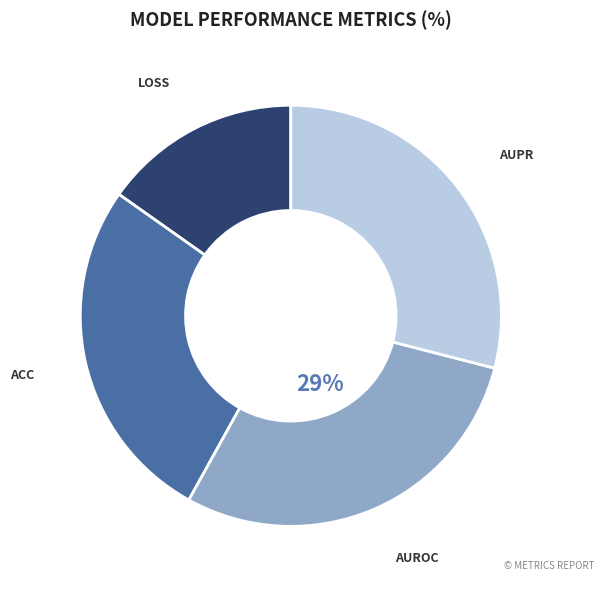

Is there any slice that represents more than half of the pie?

No